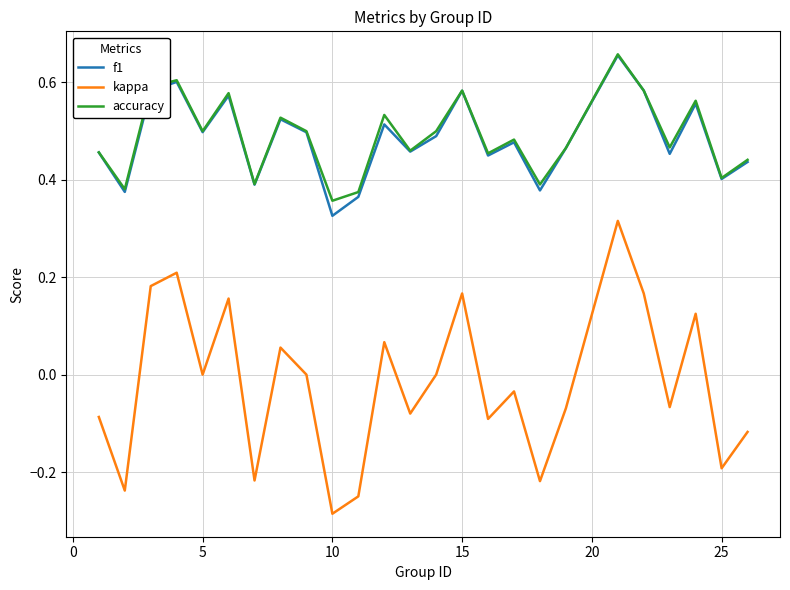

Is this an area chart (filled region under the line)?

No